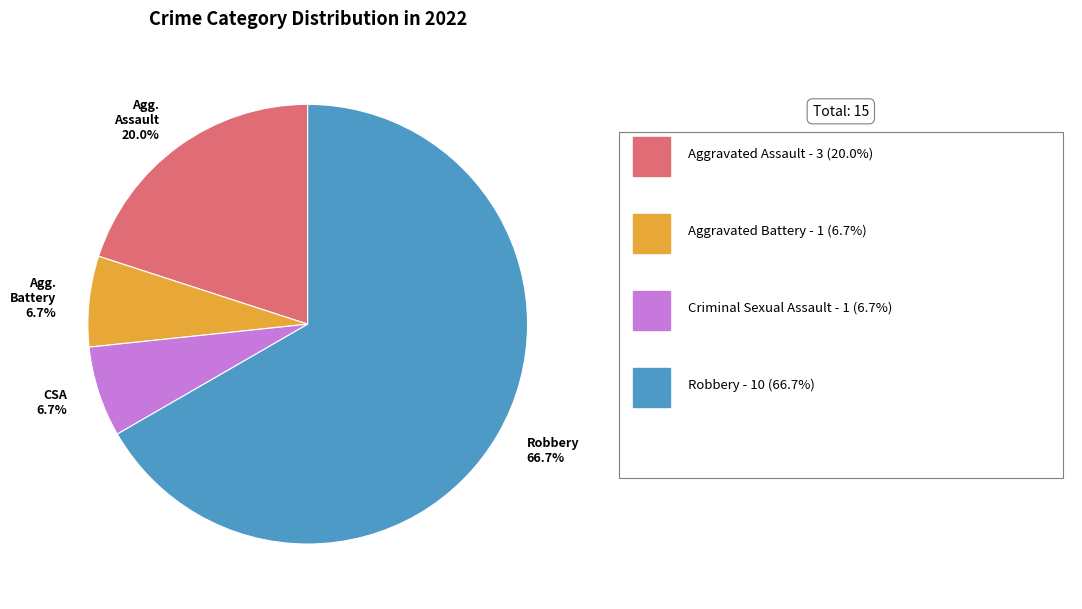

To the nearest percent, what is the difference between the largest and smallest slice percentages?

60%